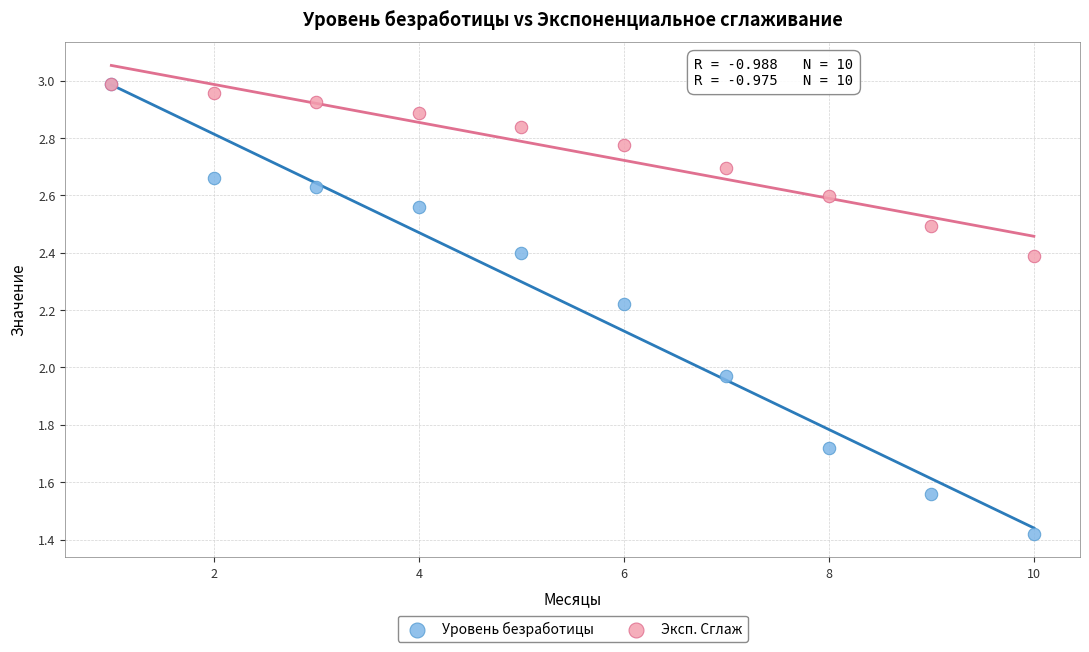

Which series contains the lowest Y value?

Уровень безработицы